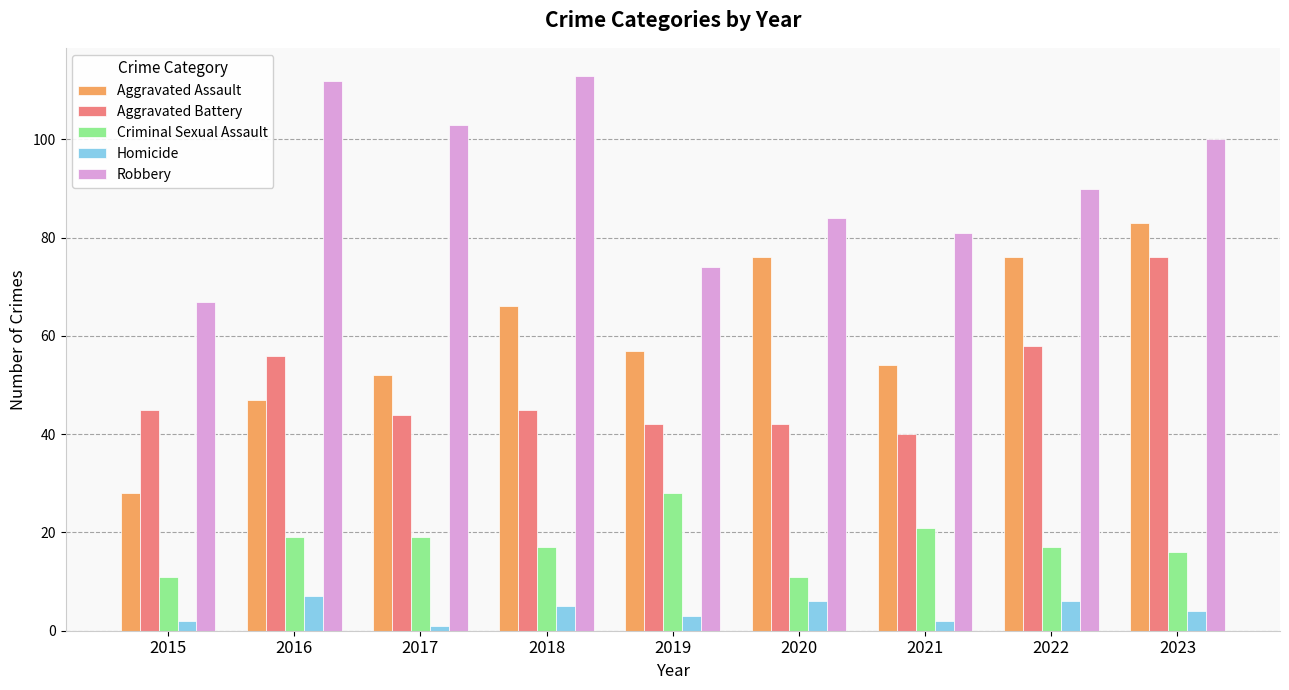

What is the sum of the Aggravated Assault values at 2019 and 2017?

109